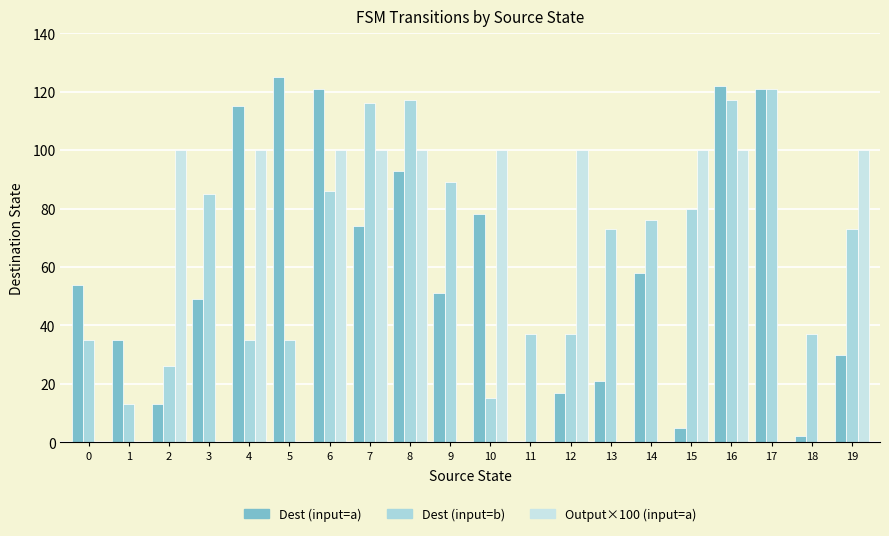

Are the bars horizontal?

No